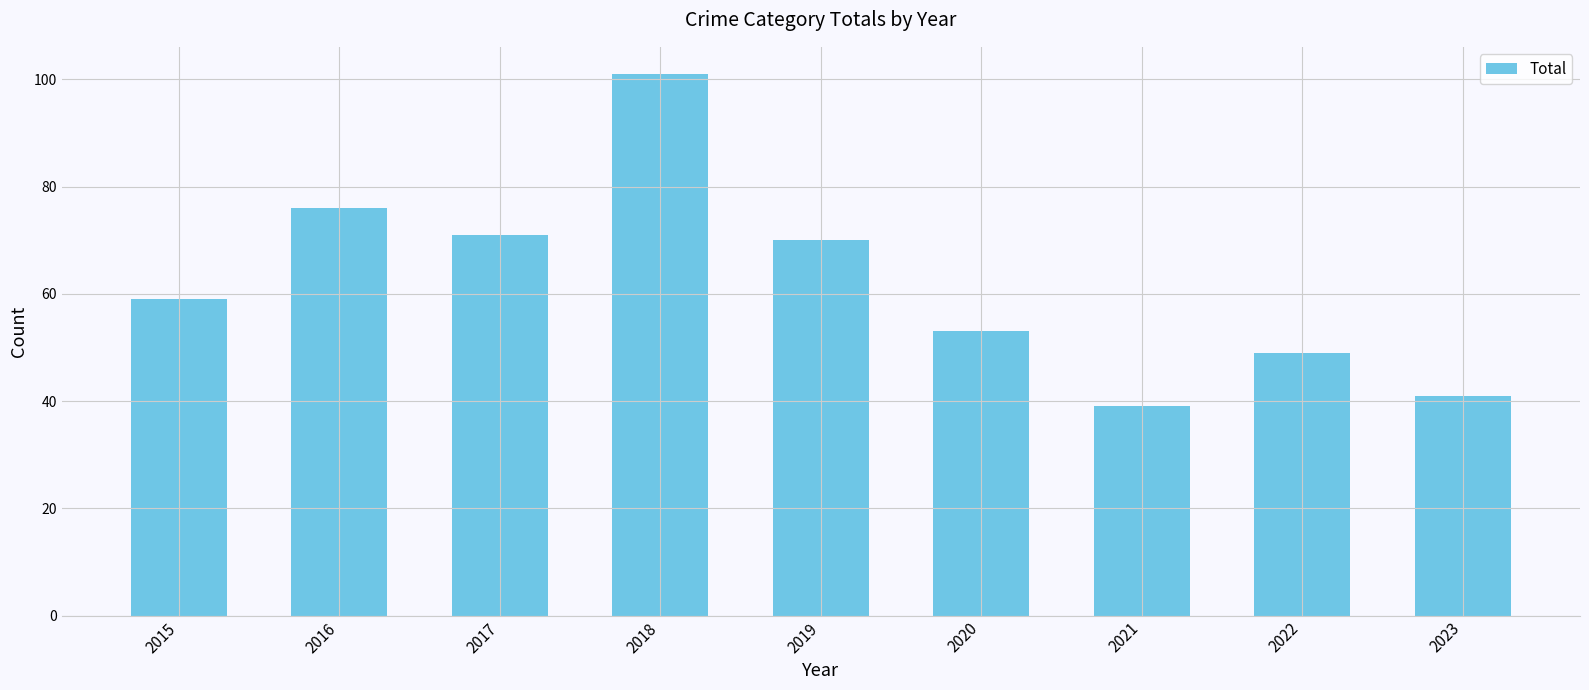

How many distinct data groups are displayed?

1